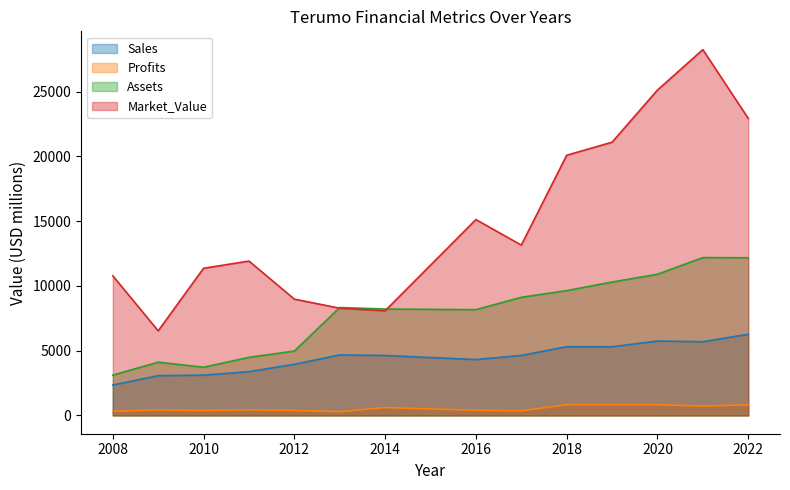

The value of Market_Value at 2021 is 28238.0. True or false?

True